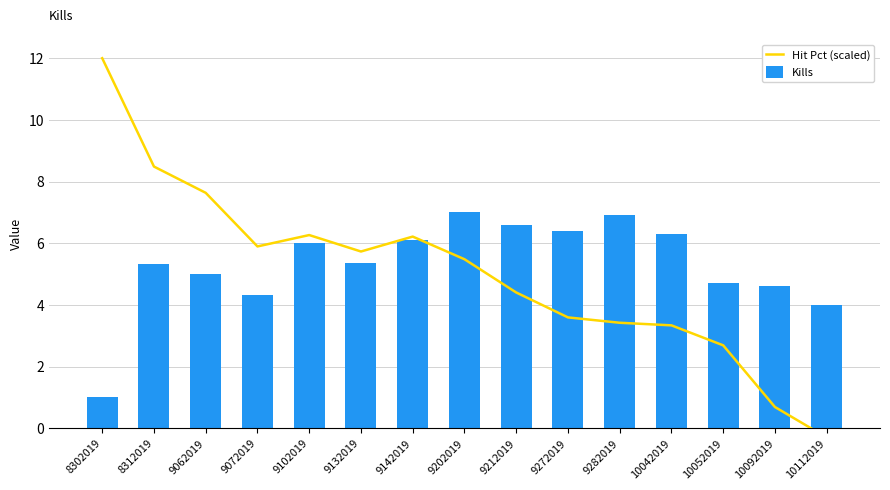

What is the value of the Kills bar at the 4th from the left?

4.3